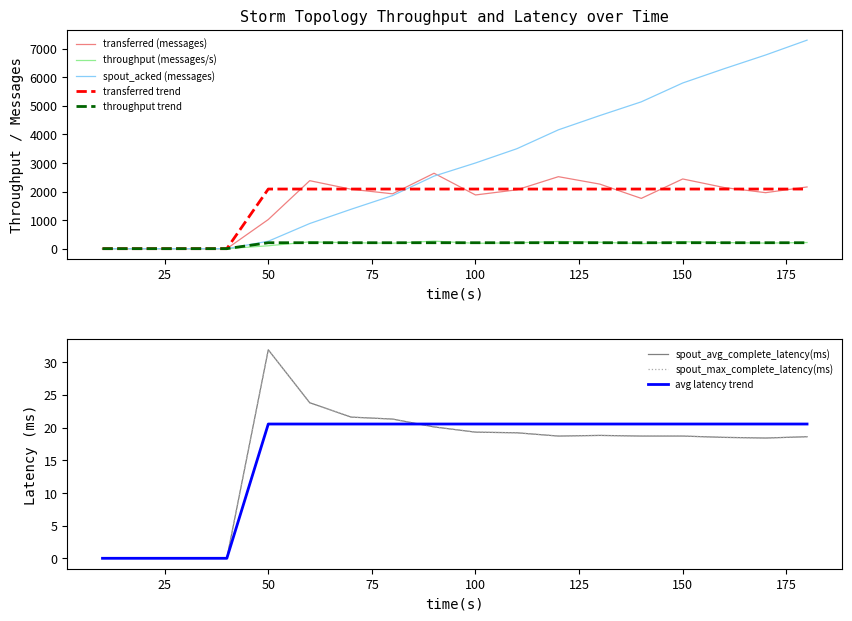

How many data points in throughput (messages/s) are above 205?

8